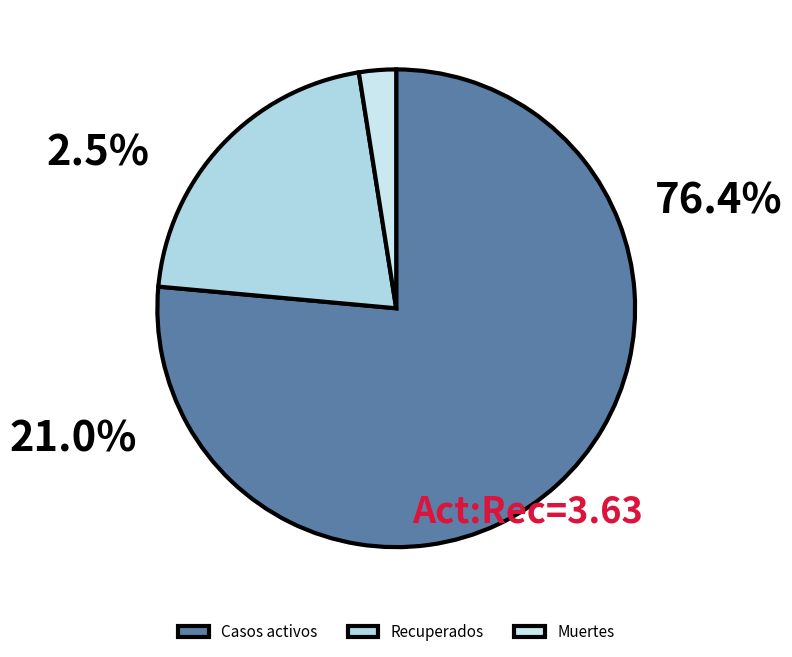

What is the largest slice in the pie chart?

Casos activos